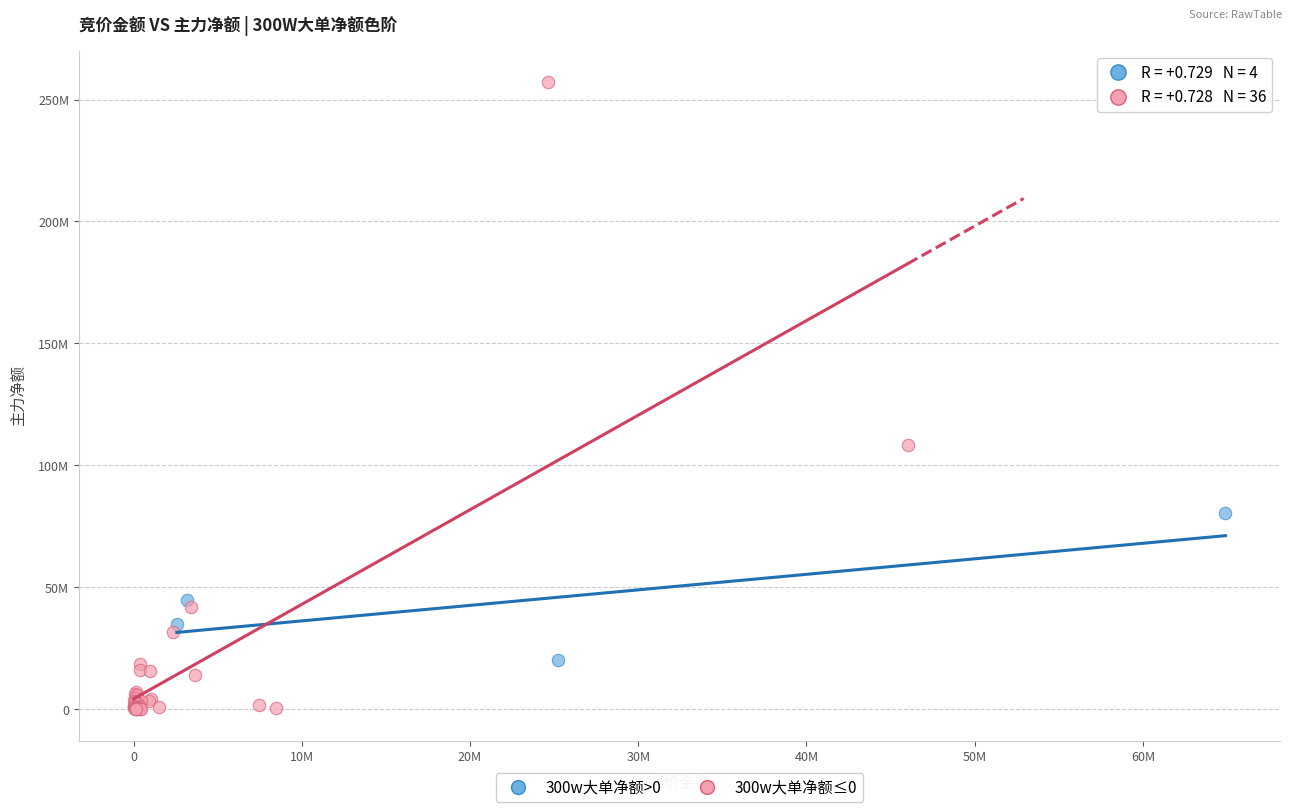

Which series has the largest Y range (max minus min)?

300w大单净额≤0